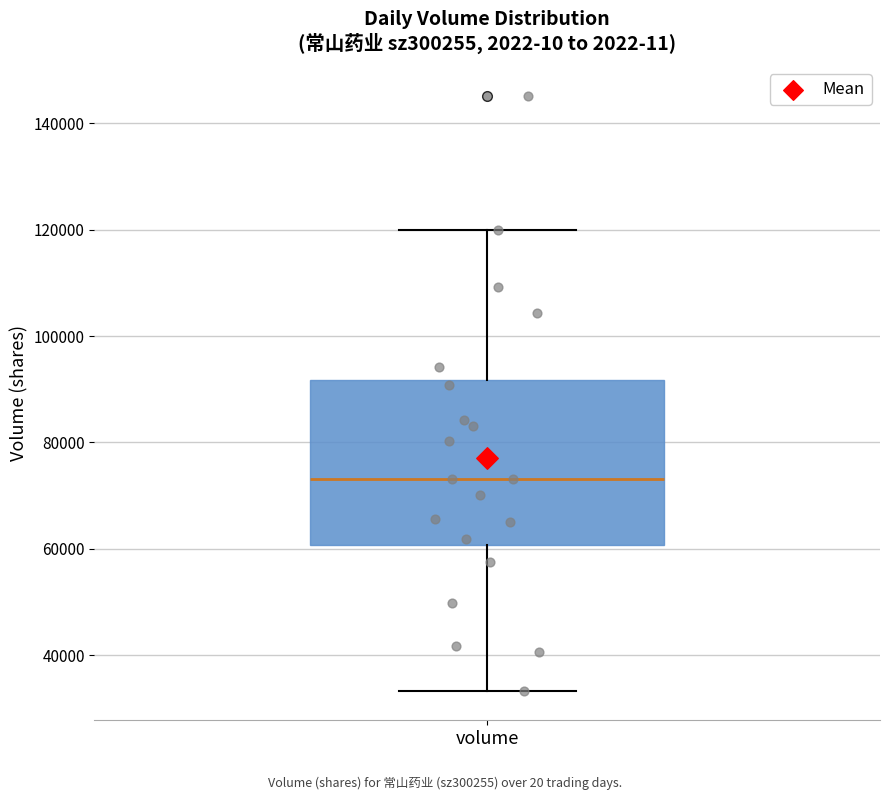

Where is the lower edge of the box for volume on the y-axis? The values are not printed on the chart, so give them approximately, as read against the axis.

60000